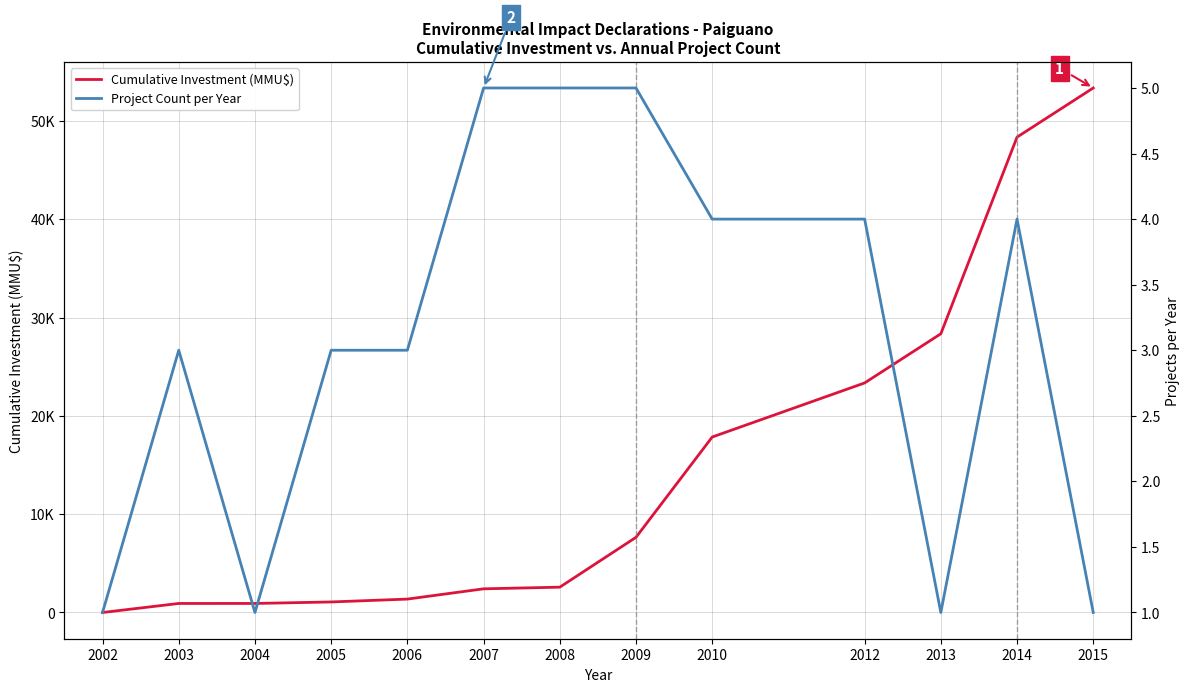

Is this an area chart (filled region under the line)?

No